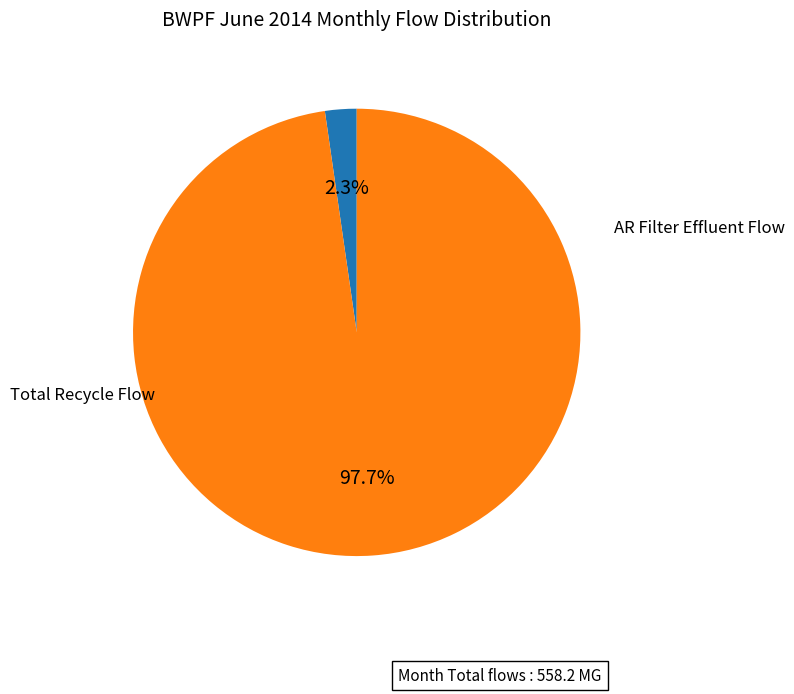

Is there a majority slice in this chart?

Yes